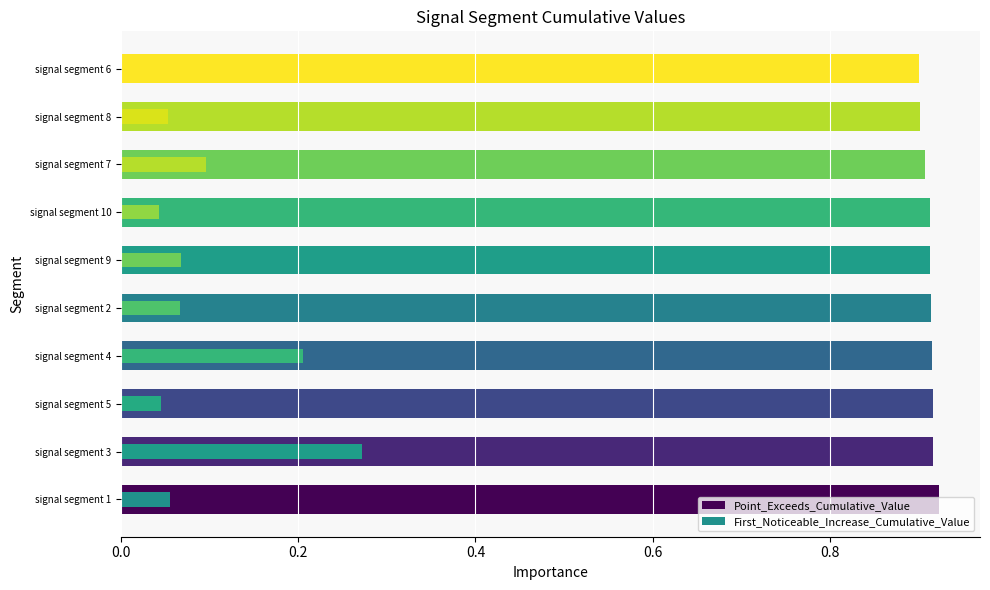

Which series has the widest spread of values?

First_Noticeable_Increase_Cumulative_Value